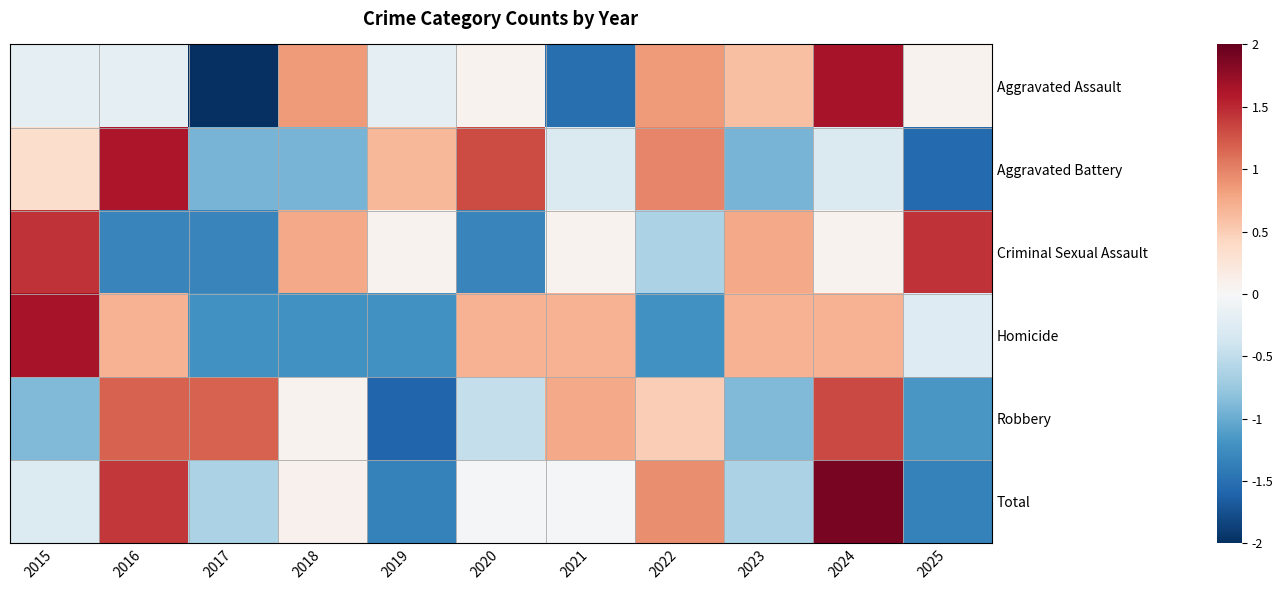

Which has a higher value, 2019 or 2016?

2019